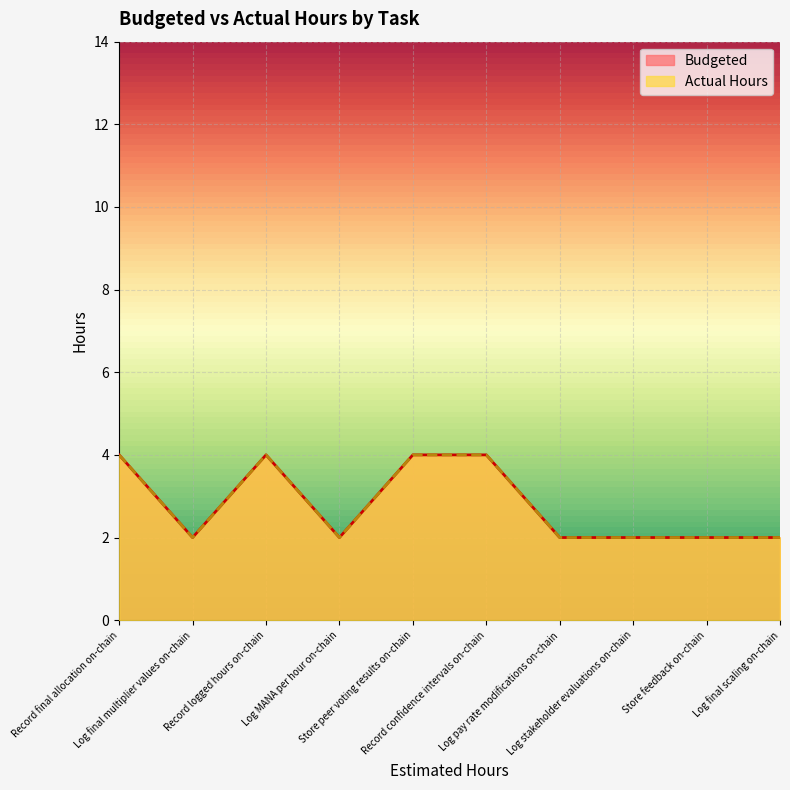

What is the total value across all series at Log final multiplier values on-chain?

4